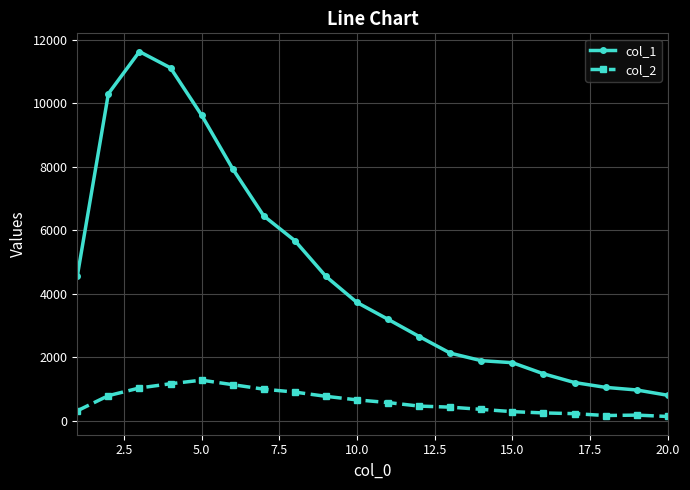

True or false: col_2 has more than 0 points higher than both neighbors.

True